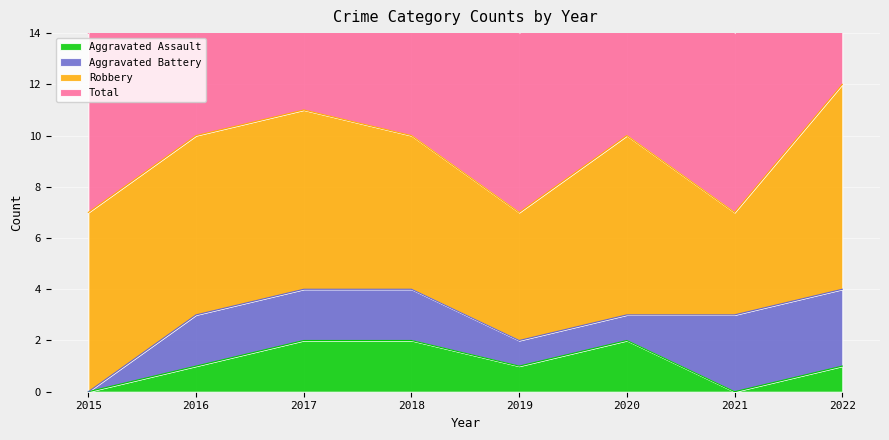

What is the difference between the Total values at 2019 and 2016?

3